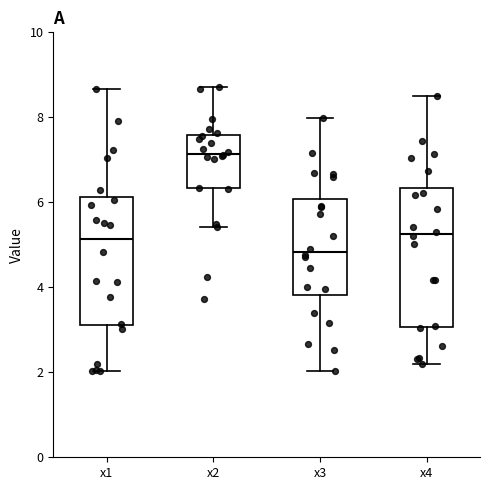

Reading left to right, read every box against the y-axis: the position of its median line, the range the box covers, and the ends of its whiskers. The values are not printed on the chart, so give them approximately, as read against the axis.

x1: median 5.2, box 3.2 to 6.2, whiskers 2.0 to 8.6
x2: median 7.2, box 6.4 to 7.6, whiskers 5.4 to 8.8
x3: median 4.8, box 3.8 to 6.0, whiskers 2.0 to 8.0
x4: median 5.2, box 3.0 to 6.4, whiskers 2.2 to 8.4